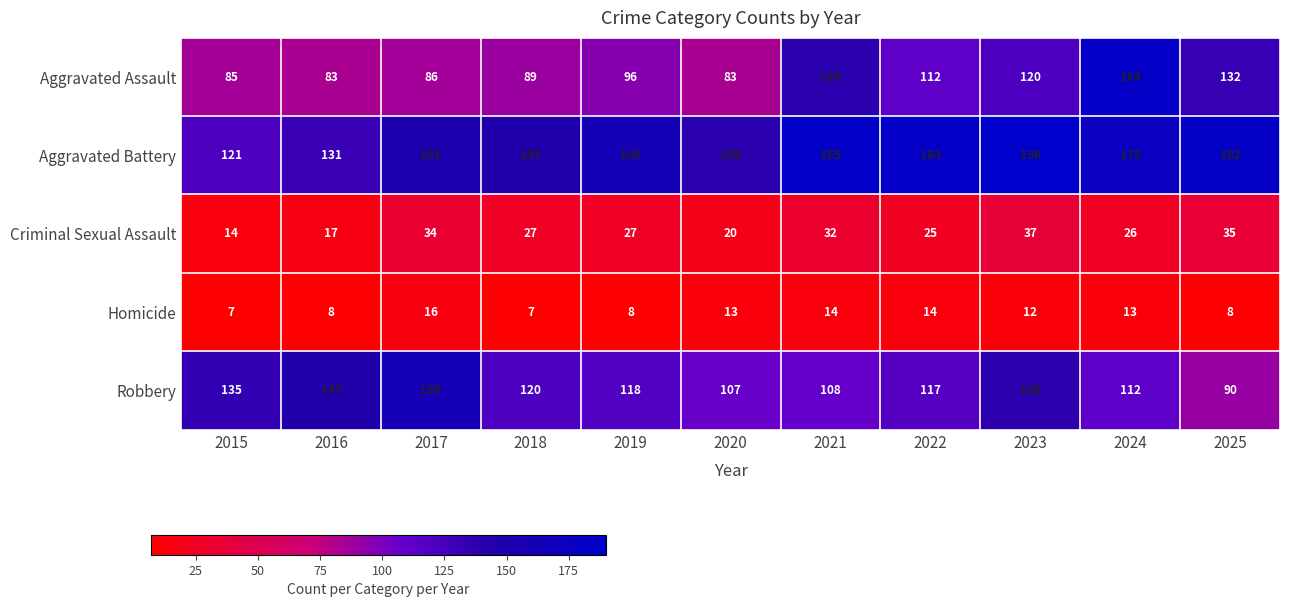

What is the difference between the highest and lowest values at 2019?

152